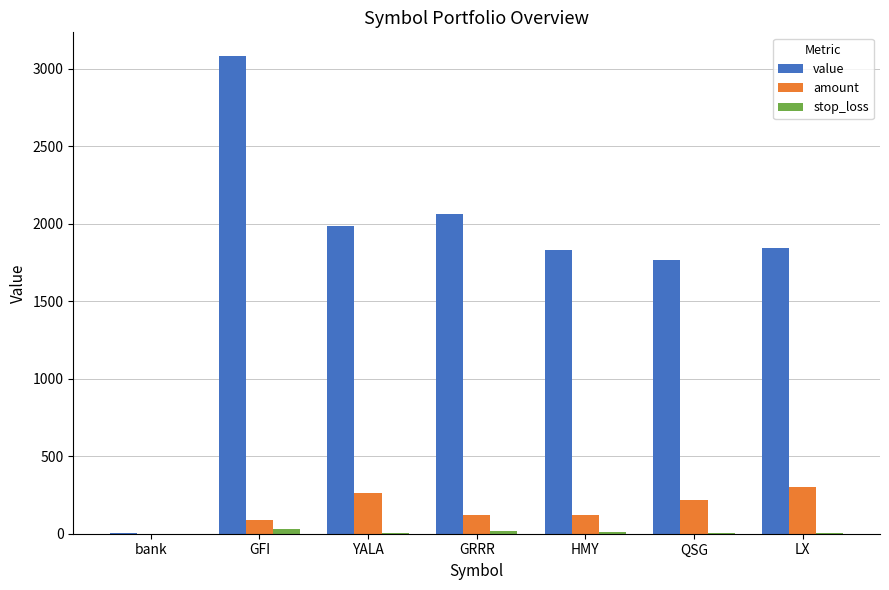

Which series has the largest total across all categories?

value